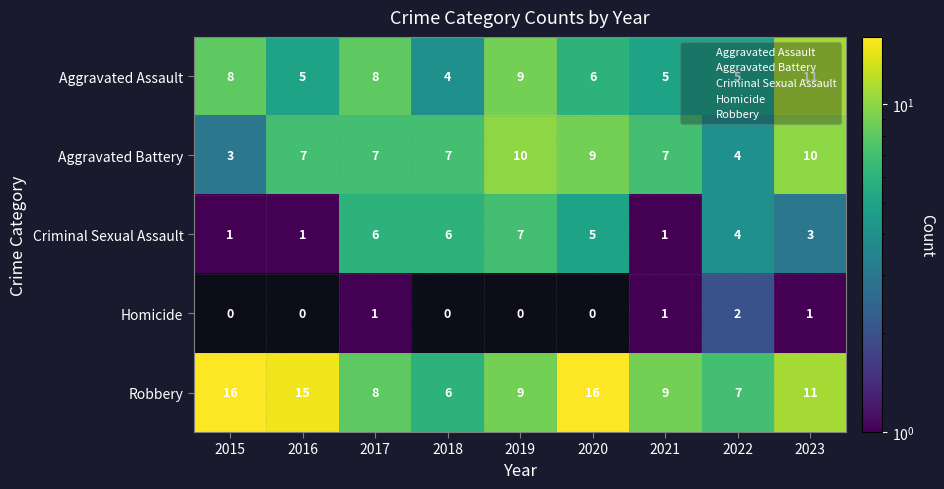

At how many categories does at least one series exceed 1?

9